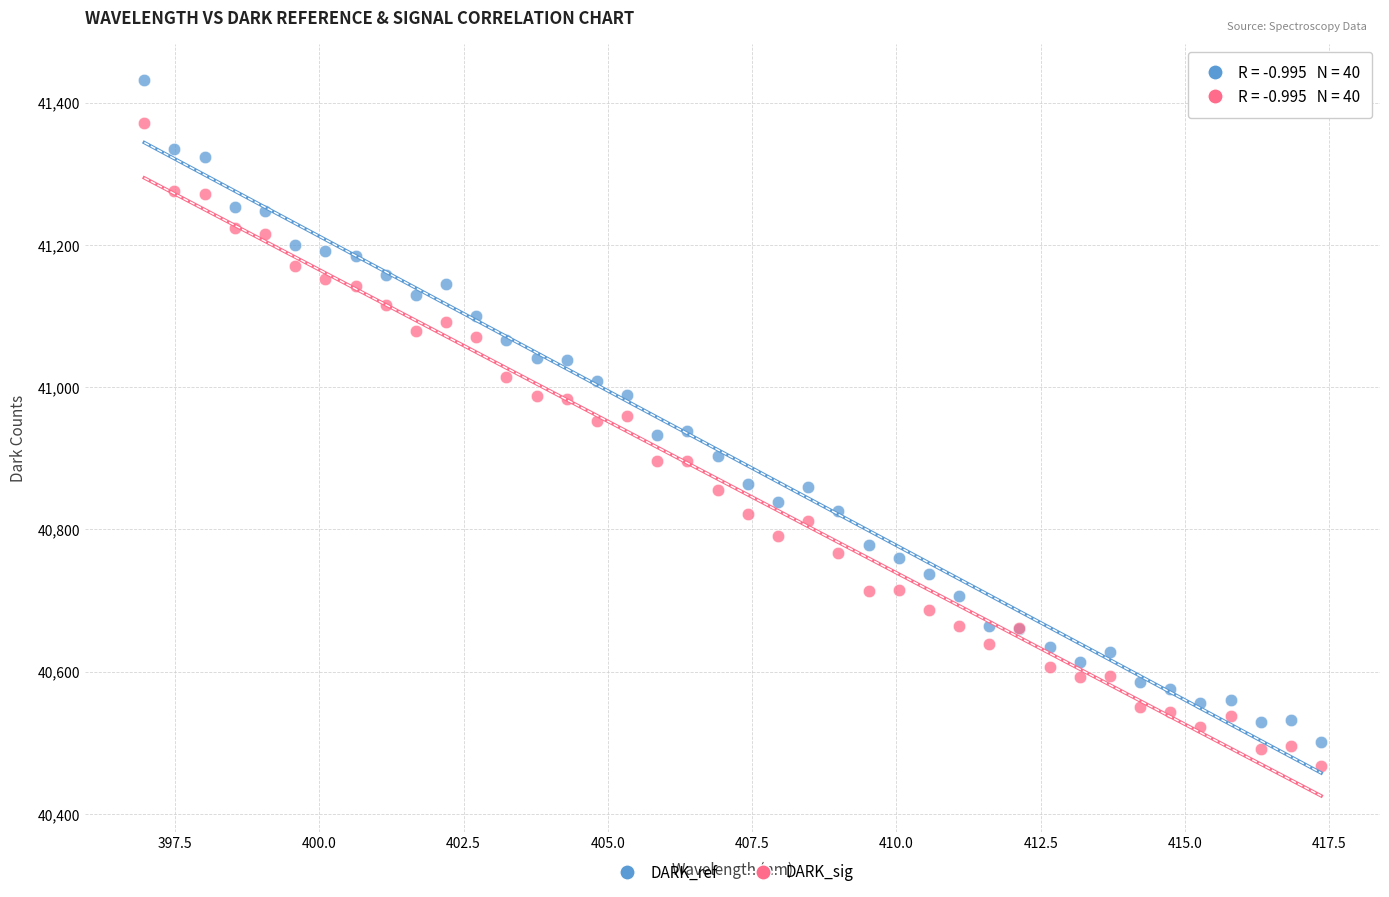

Which series has the largest Y range (max minus min)?

DARK_ref